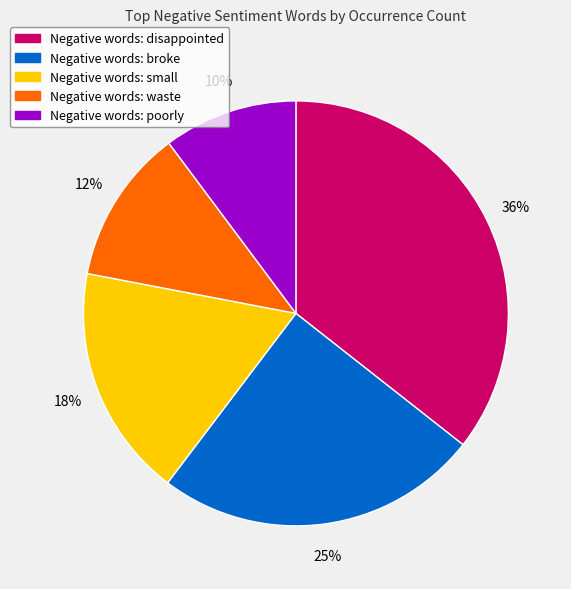

Does any single category account for the majority?

No